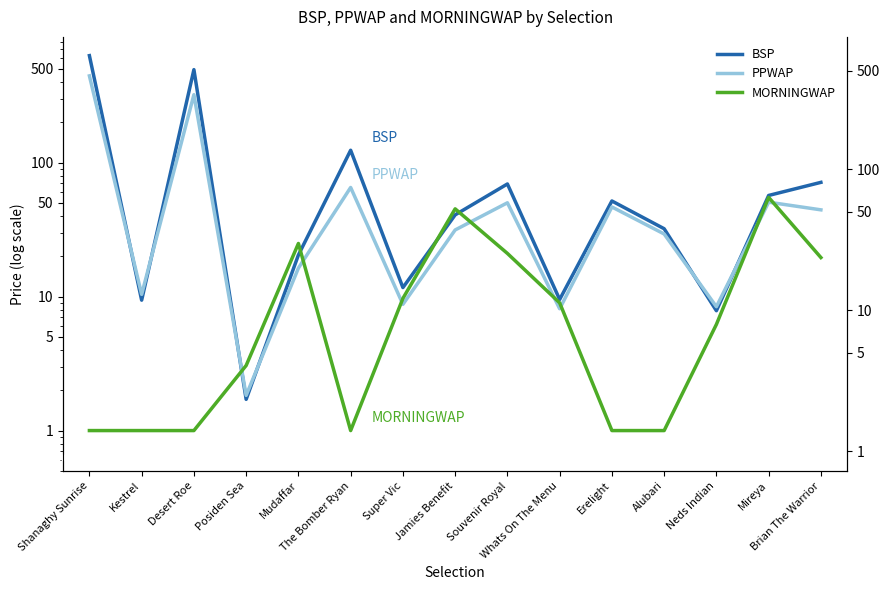

In BSP, how many points are higher than both neighbors (excluding endpoints)?

4